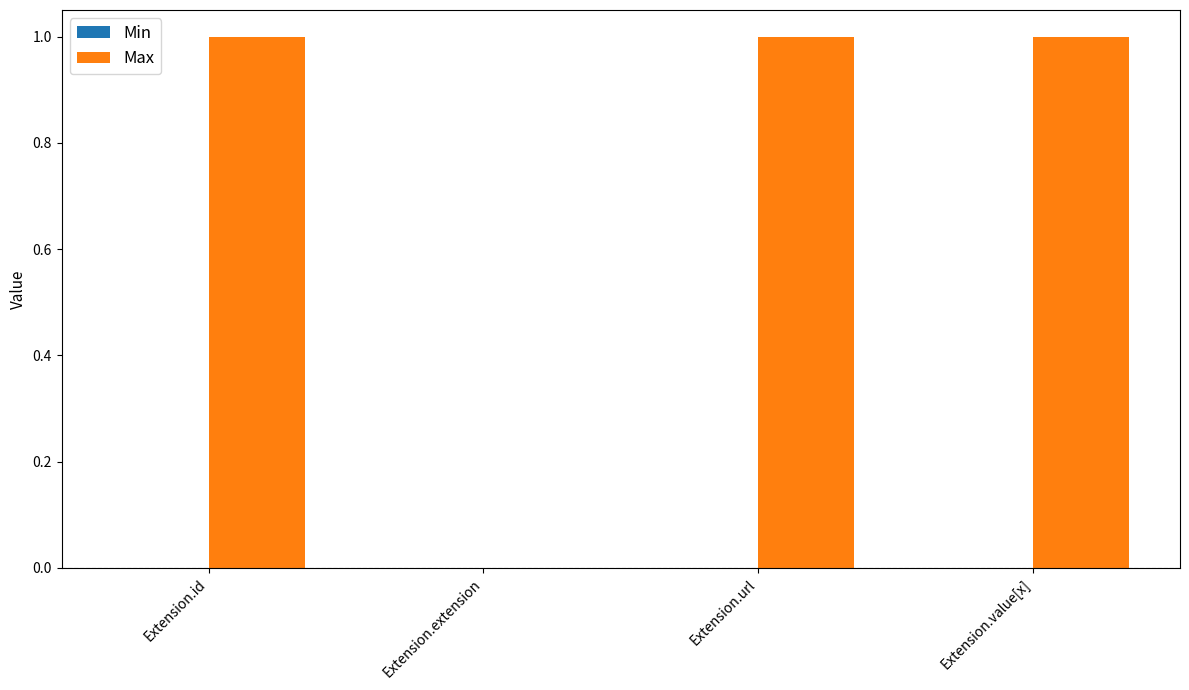

True or false: the data shows 0 at Extension.url.

False